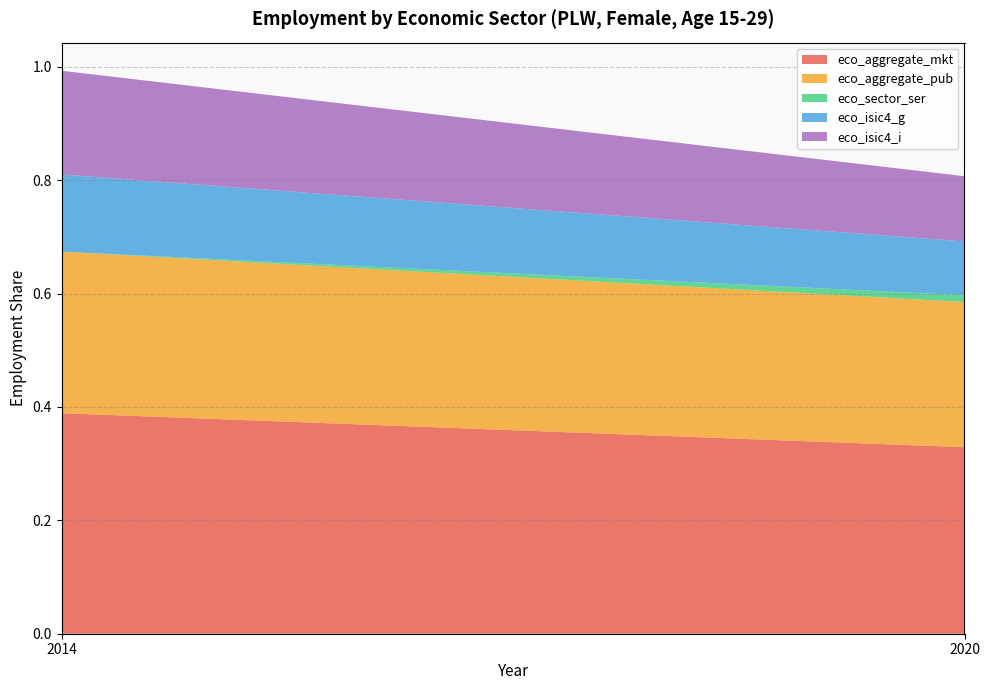

At which category is the sum across all series the highest?

2014